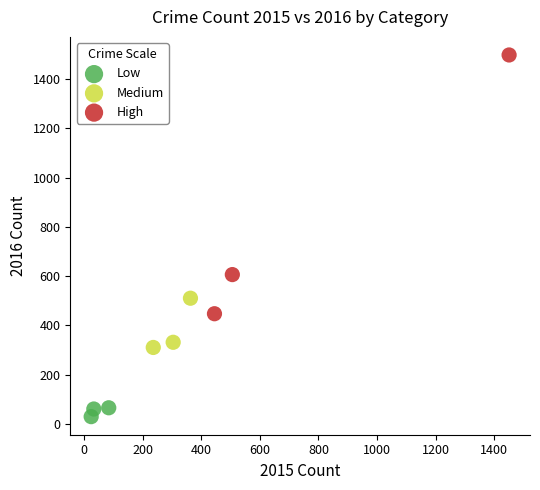

Which series contains the highest Y value?

High